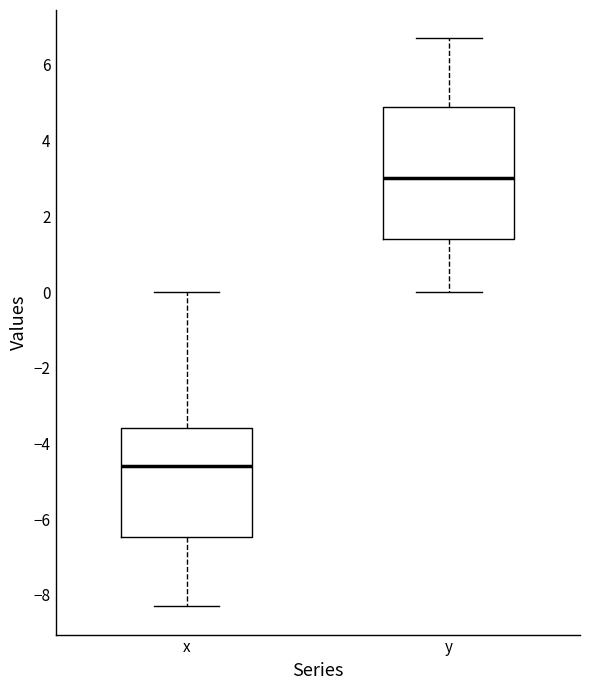

Reading left to right, transcribe this box plot: for each box, give where its median line is, the range the box spans, and where its two whiskers end, as read against the y-axis. The values are not printed on the chart, so give them approximately, as read against the axis.

x: median -4.6, box -6.4 to -3.6, whiskers -8.2 to 0.0
y: median 3.0, box 1.4 to 4.8, whiskers 0.0 to 6.8